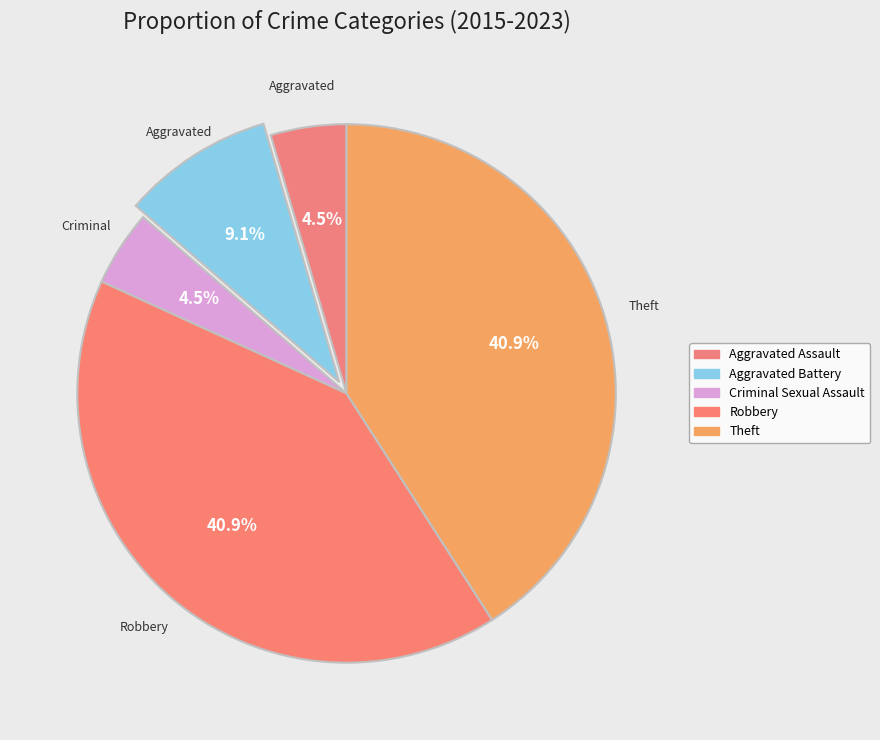

What percentage do Aggravated Battery and Aggravated Assault together represent?

13.6%